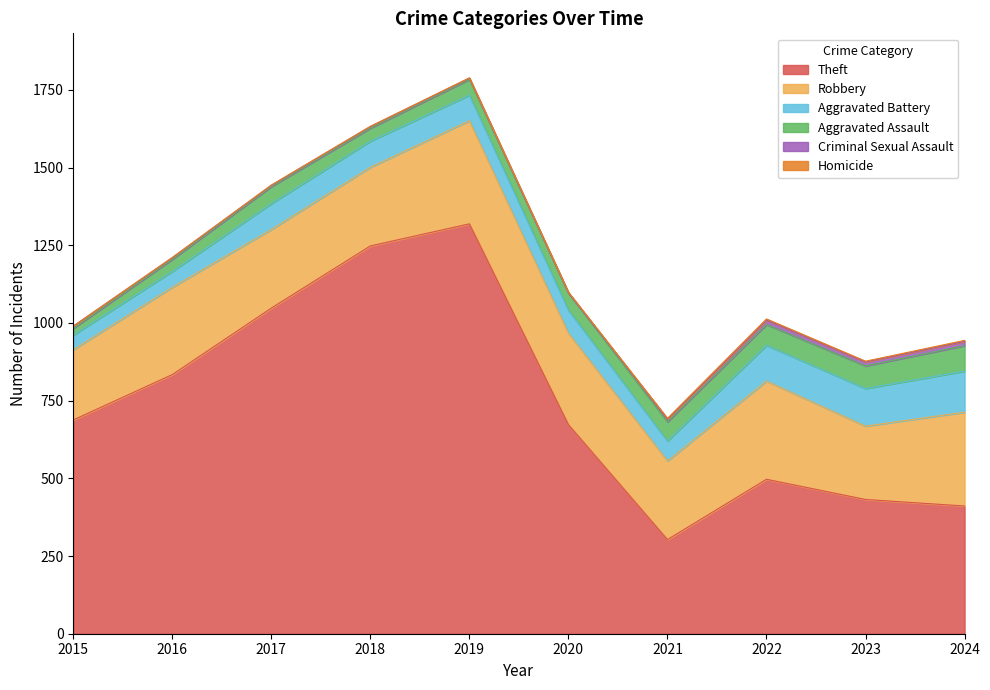

What are all the series names shown in the legend?

Theft, Robbery, Aggravated Battery, Aggravated Assault, Criminal Sexual Assault, Homicide